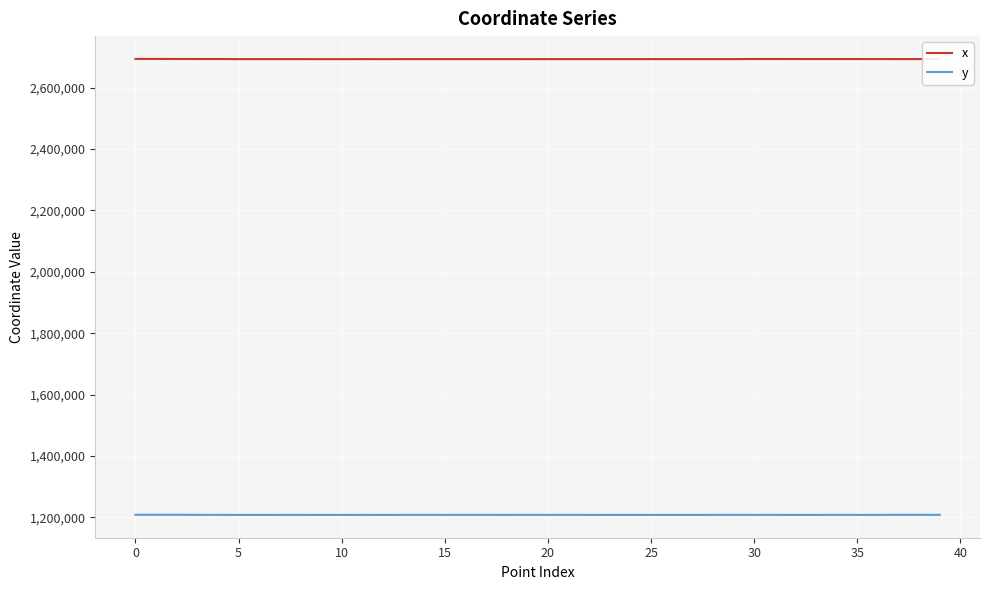

How many lines are shown in the chart?

2